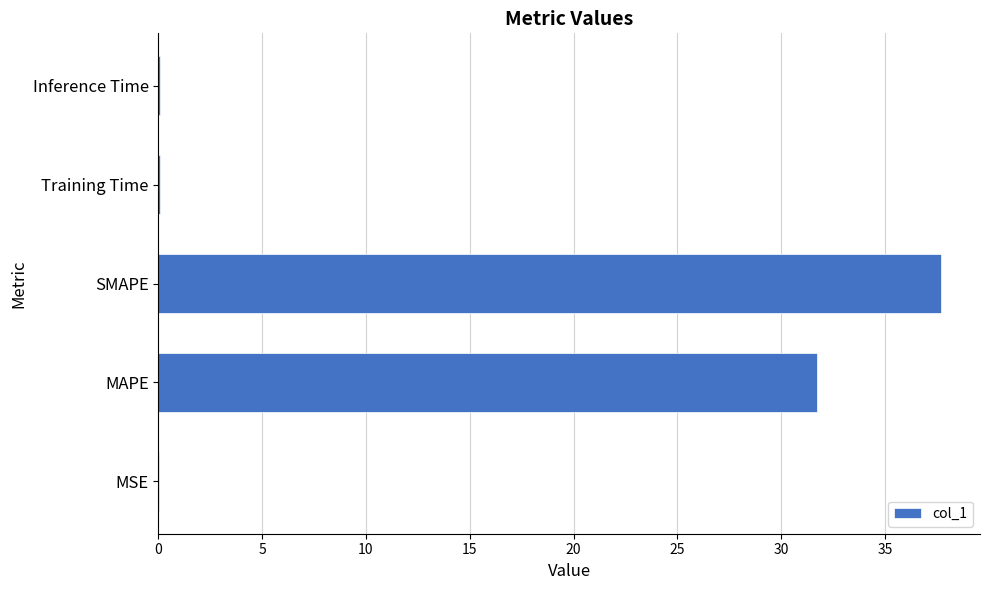

Which has a higher value, Inference Time or MAPE?

MAPE